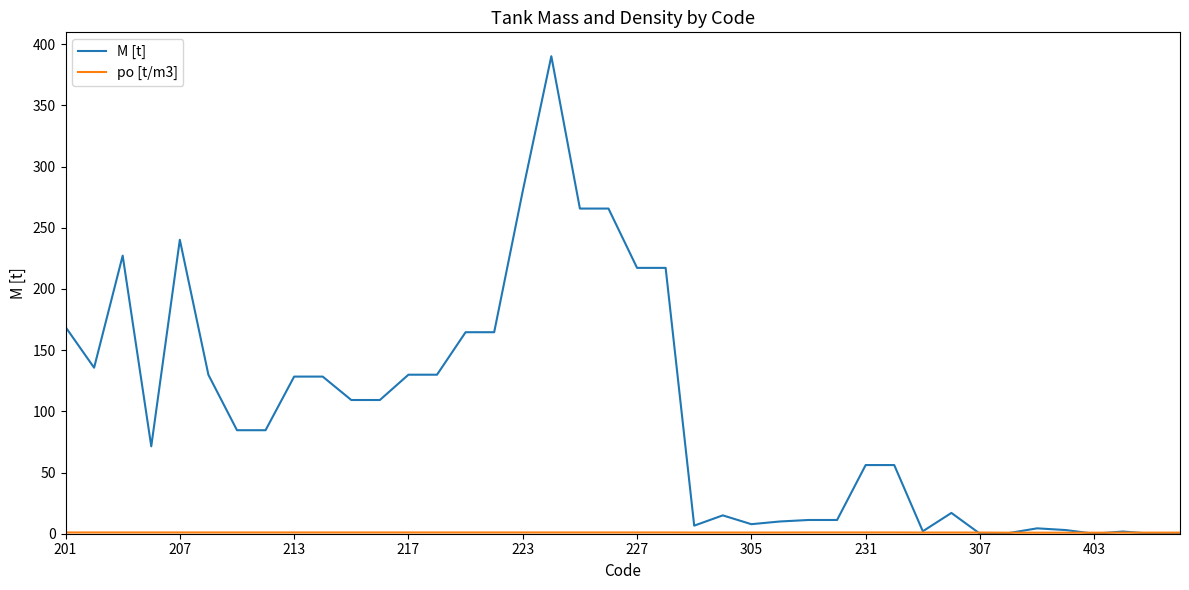

Which series has the largest range (max minus min)?

M [t]